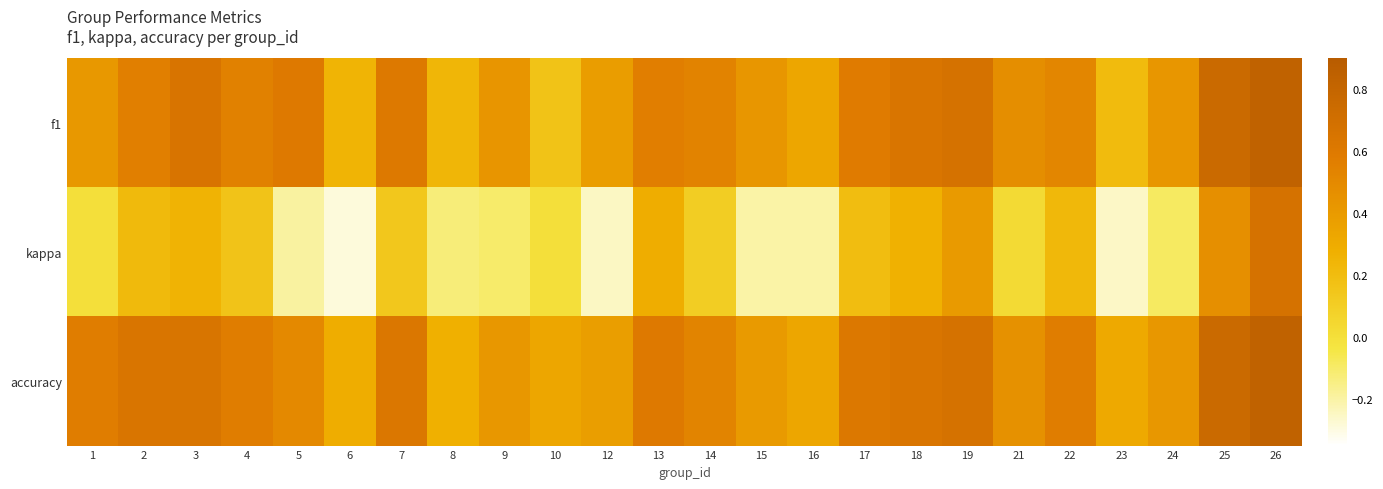

Reading left to right, extract all data points from this chart.

f1: 1=0.4	2=0.6	3=0.6	4=0.6	5=0.6	6=0.2	7=0.6	8=0.2	9=0.4	10=0.2	12=0.4	13=0.6	14=0.5	15=0.4	16=0.3	17=0.6	18=0.6	19=0.7	21=0.5	22=0.5	23=0.2	24=0.4	25=0.8	26=0.8
kappa: 1=0.0	2=0.2	3=0.3	4=0.2	5=-0.2	6=-0.3	7=0.1	8=-0.1	9=-0.1	10=0.0	12=-0.2	13=0.3	14=0.1	15=-0.2	16=-0.2	17=0.2	18=0.3	19=0.4	21=0.0	22=0.2	23=-0.3	24=-0.1	25=0.5	26=0.7
accuracy: 1=0.6	2=0.6	3=0.6	4=0.6	5=0.5	6=0.3	7=0.6	8=0.3	9=0.4	10=0.3	12=0.4	13=0.6	14=0.5	15=0.4	16=0.3	17=0.6	18=0.6	19=0.7	21=0.5	22=0.6	23=0.3	24=0.4	25=0.8	26=0.8